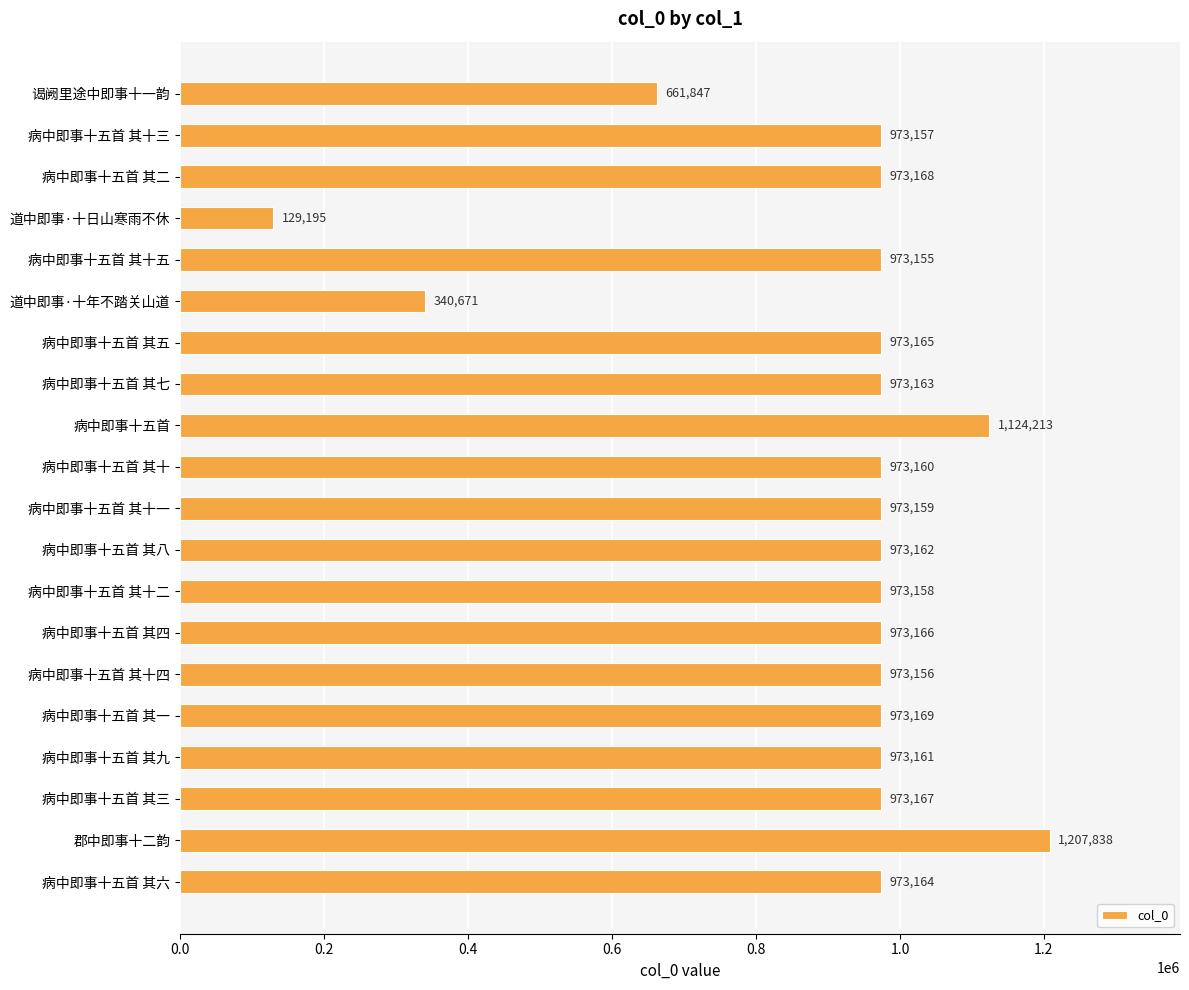

True or false: the data shows 1207838 at 郡中即事十二韵.

True